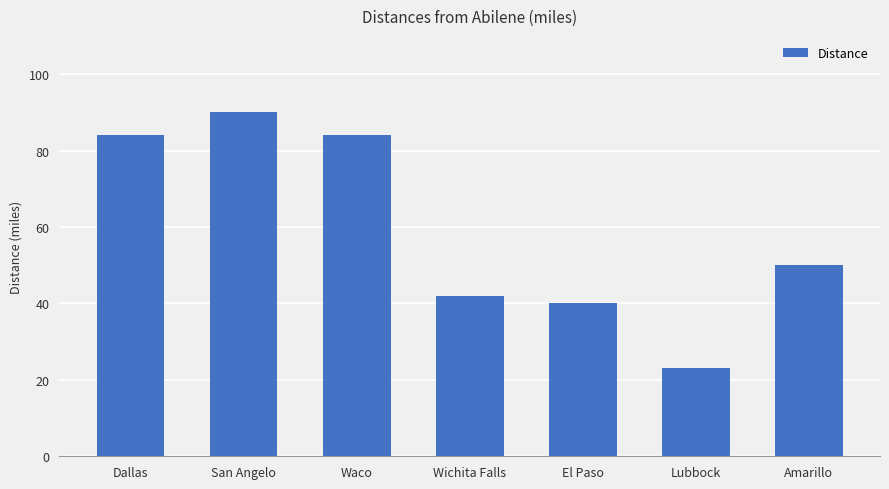

Between Waco and San Angelo, which is larger?

San Angelo